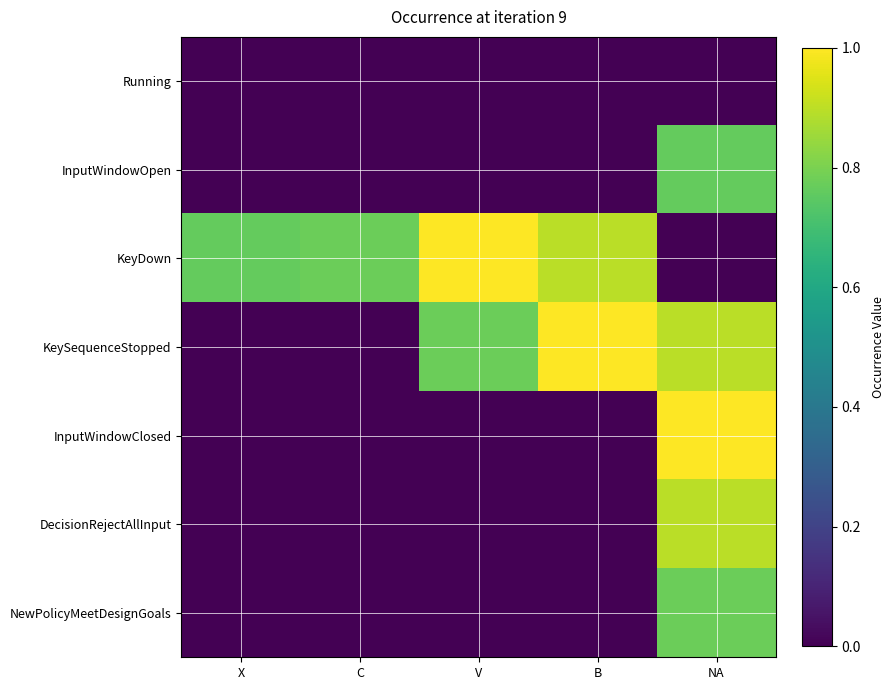

Reading right to left, list all the values displayed in this chart.

Running: NA=0.0	B=0.0	V=0.0	C=0.0	X=0.0
InputWindowOpen: NA=0.8	B=0.0	V=0.0	C=0.0	X=0.0
KeyDown: NA=0.0	B=0.9	V=1.0	C=0.8	X=0.8
KeySequenceStopped: NA=0.9	B=1.0	V=0.8	C=0.0	X=0.0
InputWindowClosed: NA=1.0	B=0.0	V=0.0	C=0.0	X=0.0
DecisionRejectAllInput: NA=0.9	B=0.0	V=0.0	C=0.0	X=0.0
NewPolicyMeetDesignGoals: NA=0.8	B=0.0	V=0.0	C=0.0	X=0.0